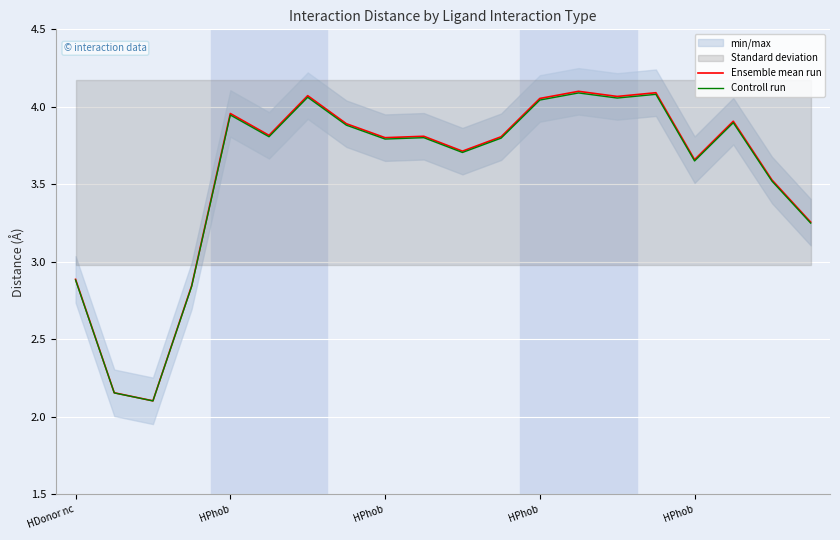

The Controll run series shows 4.1 at 14. True or false?

True